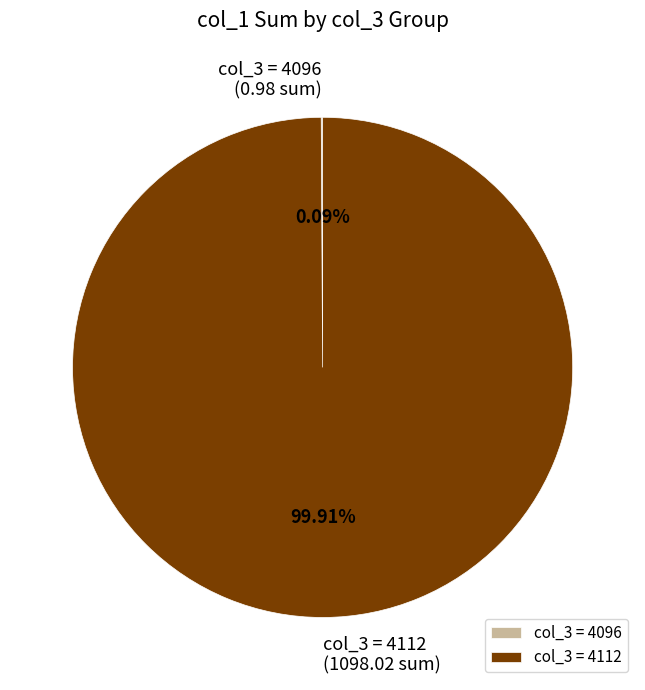

Which category has the biggest portion of the pie?

col_3 = 4112